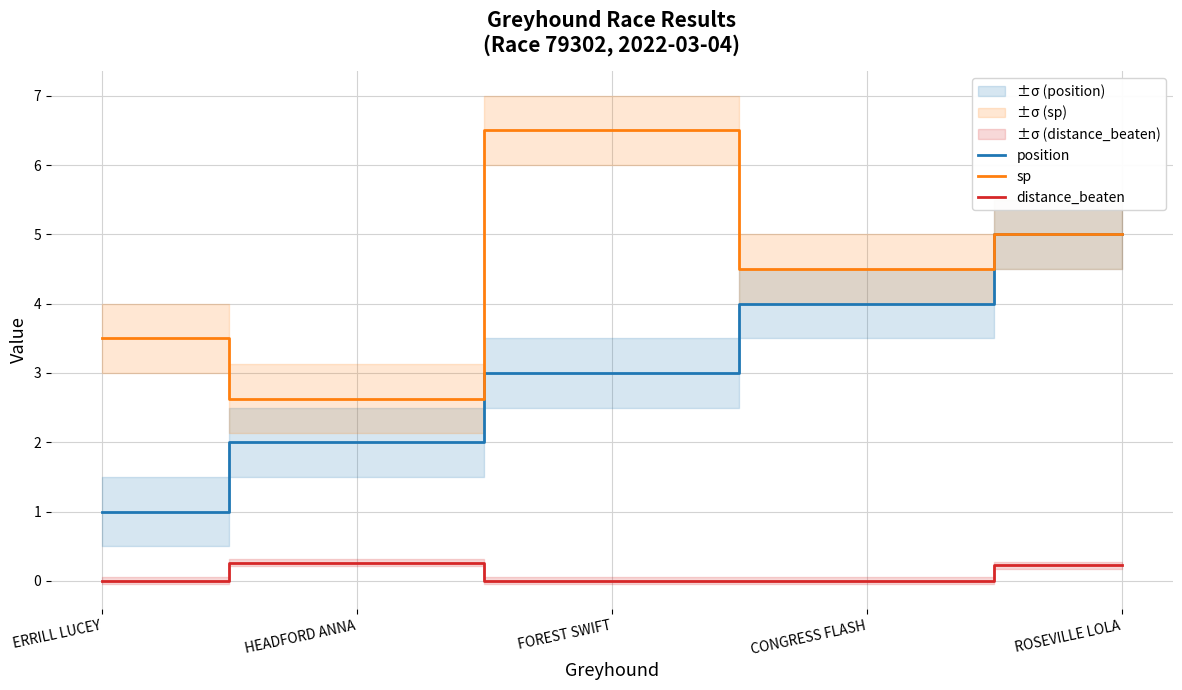

What is the greatest value displayed?

6.5